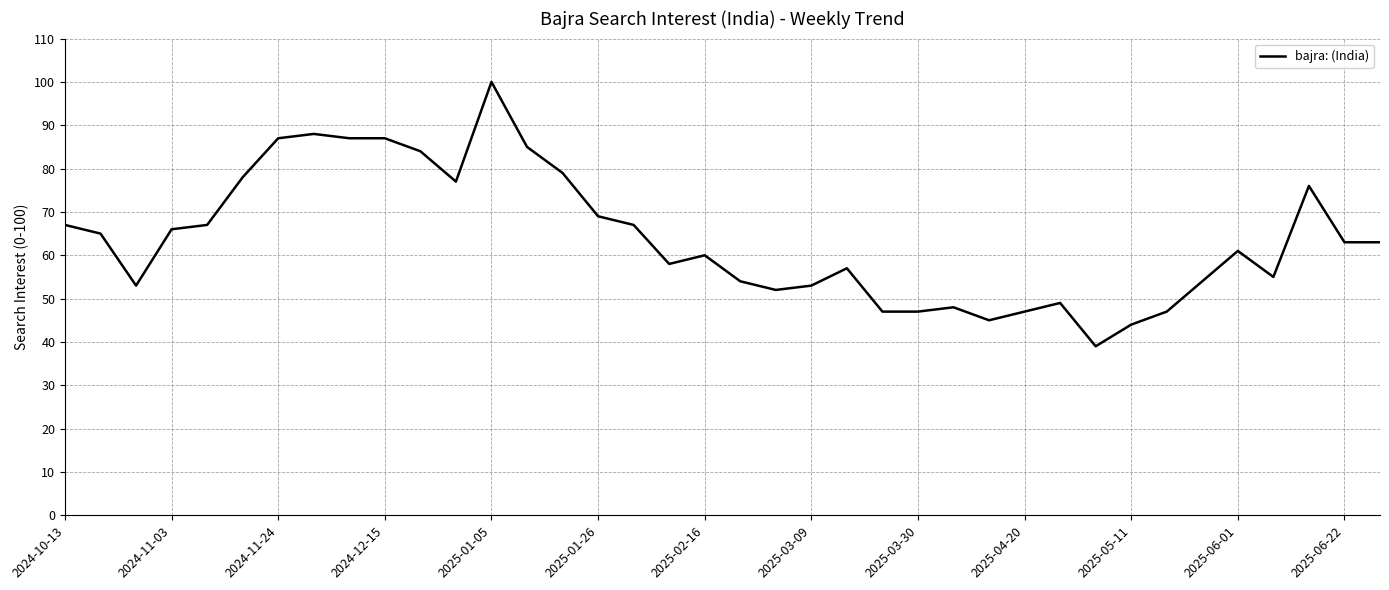

What is the minimum value shown in the chart?

39